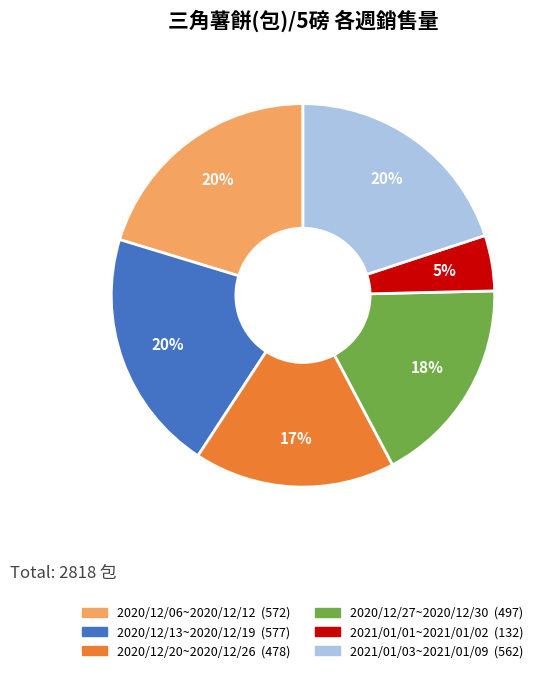

Combined, do 2020/12/20~2020/12/26 and 2020/12/06~2020/12/12 account for over 50%?

No